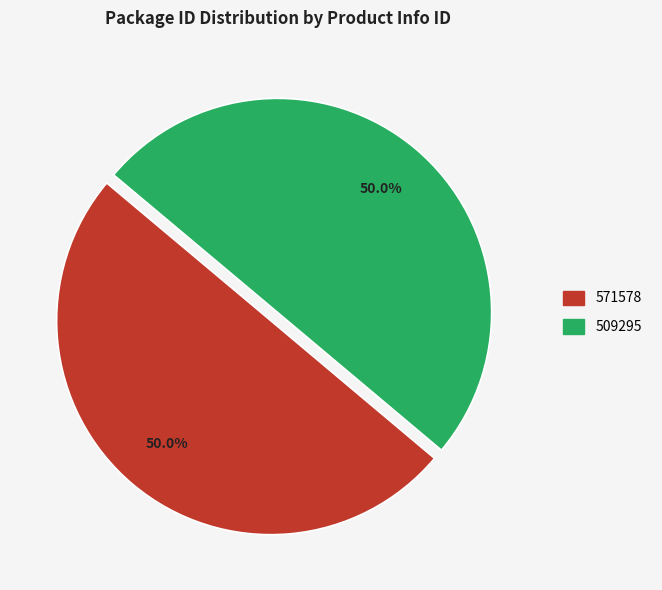

To the nearest percent, what is the average slice percentage?

50%